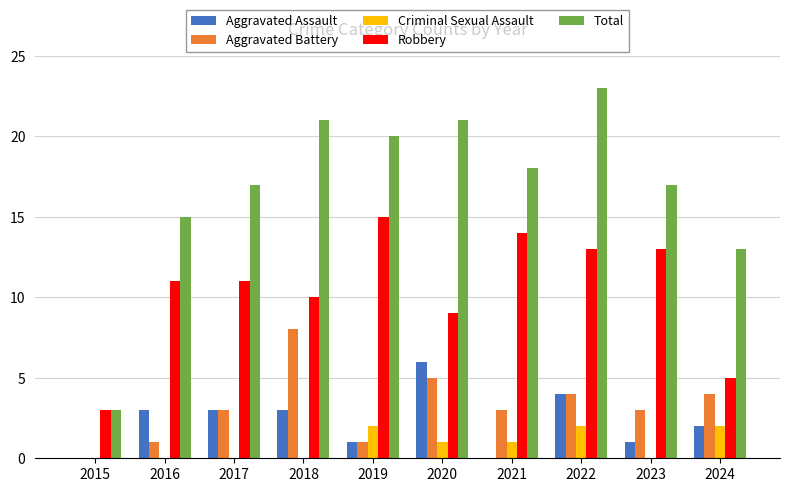

The Aggravated Battery series shows 0 at 2015. True or false?

True